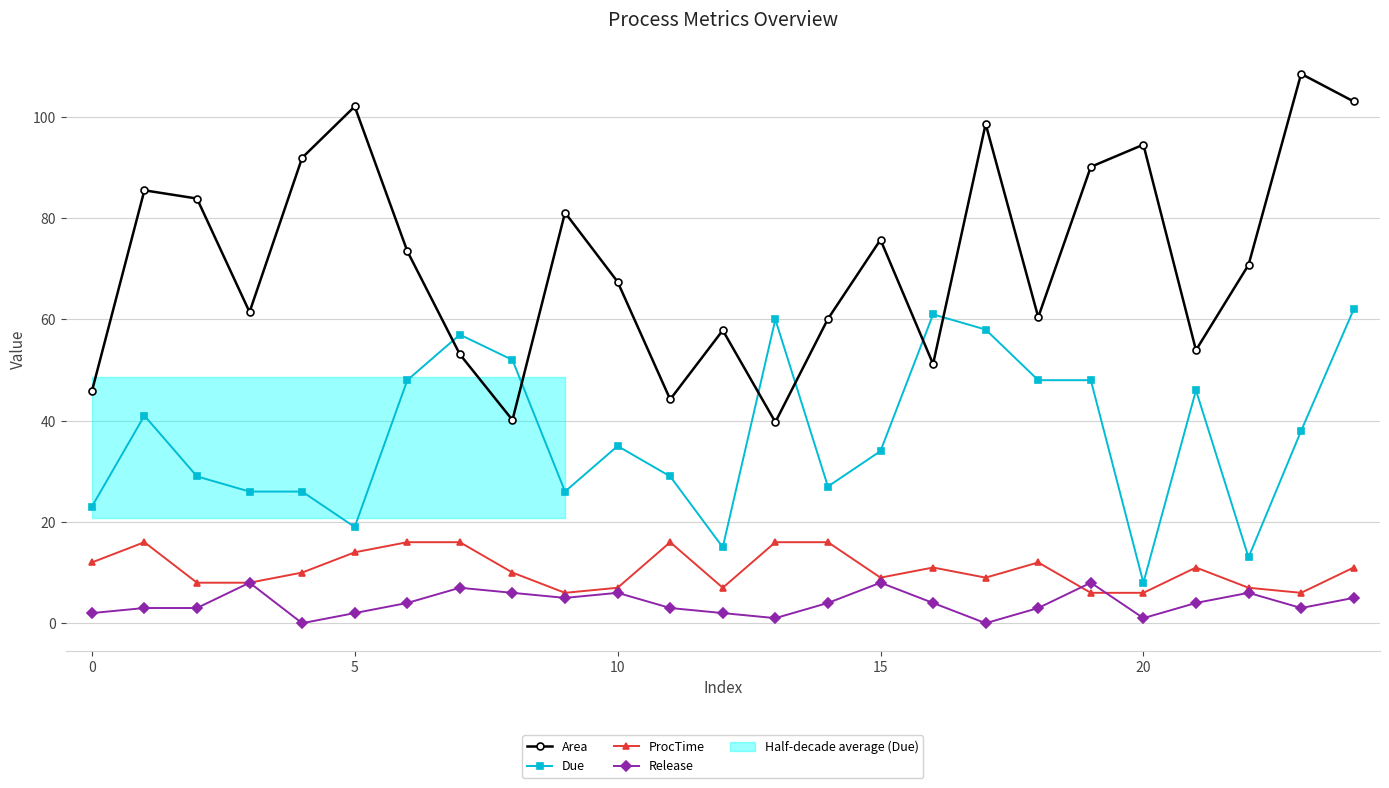

True or false: ProcTime and Area intersect in this chart.

False